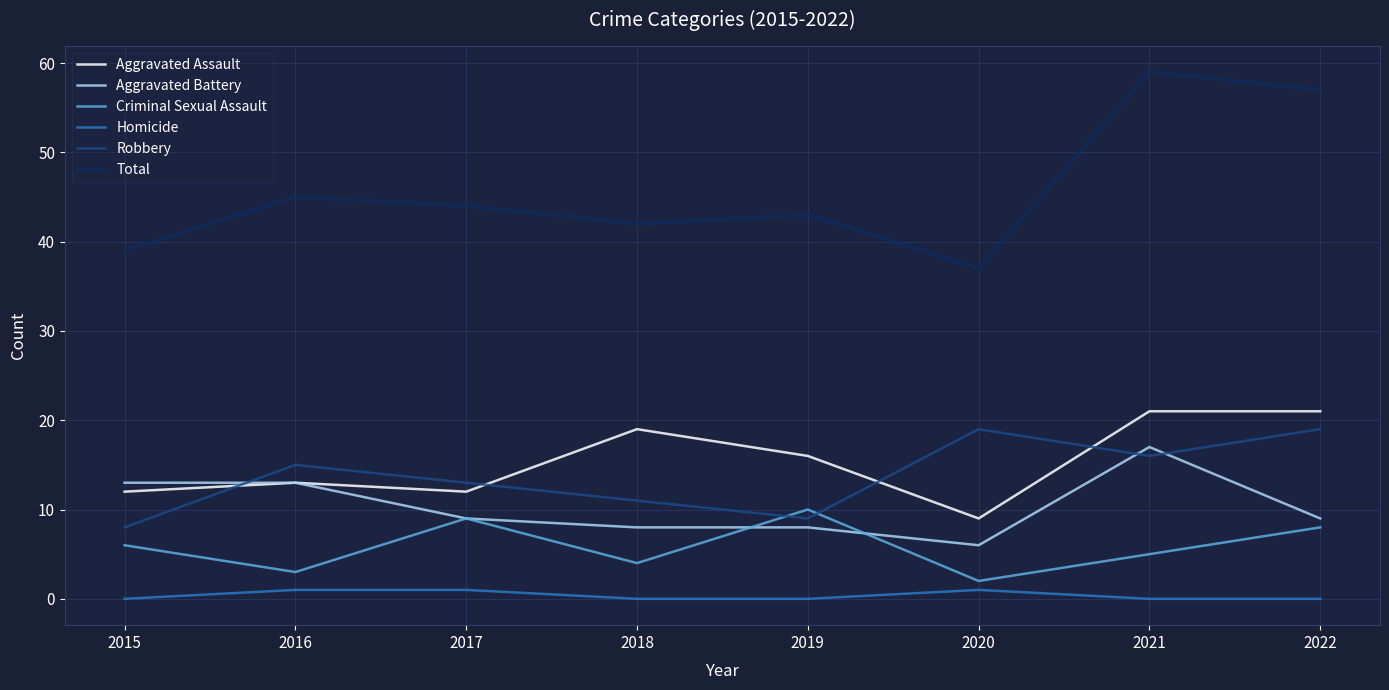

What is the sum of the Robbery values at 2017 and 2018?

24